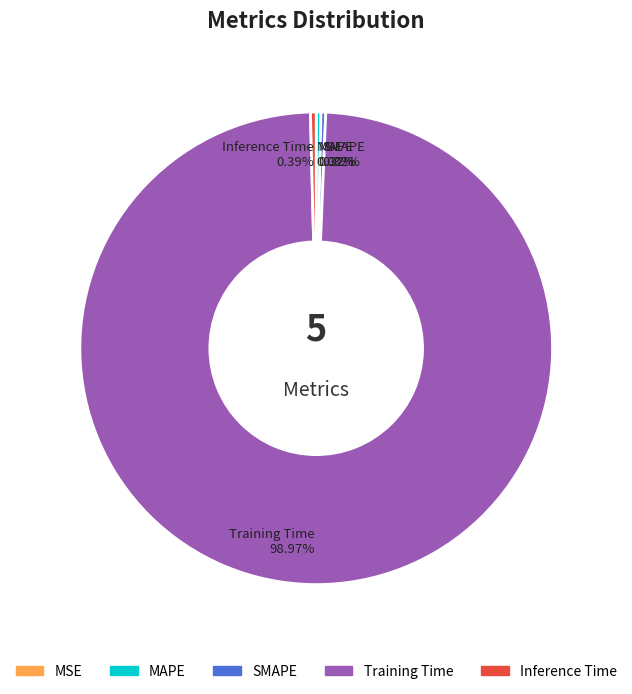

To the nearest percent, what percentage of the pie is Training Time?

99%